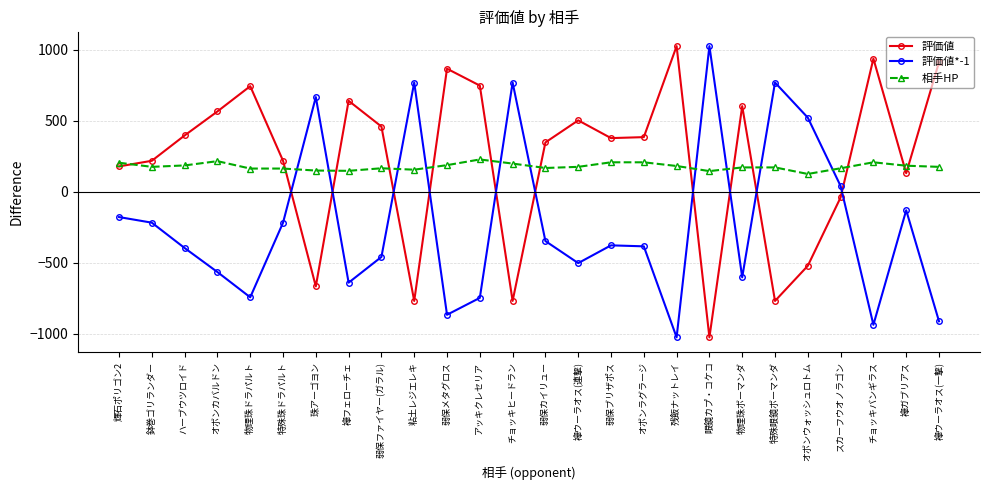

True or false: 評価値*-1 has more than 1 points higher than both neighbors.

True